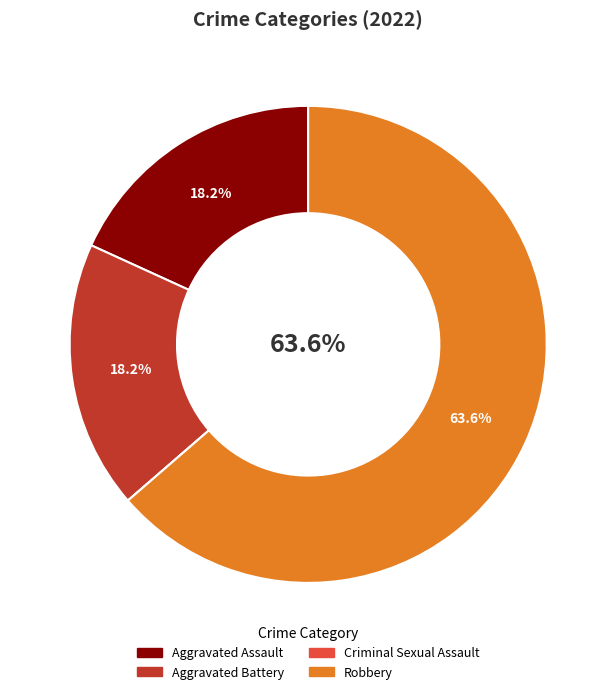

What is the largest slice in the pie chart?

Robbery